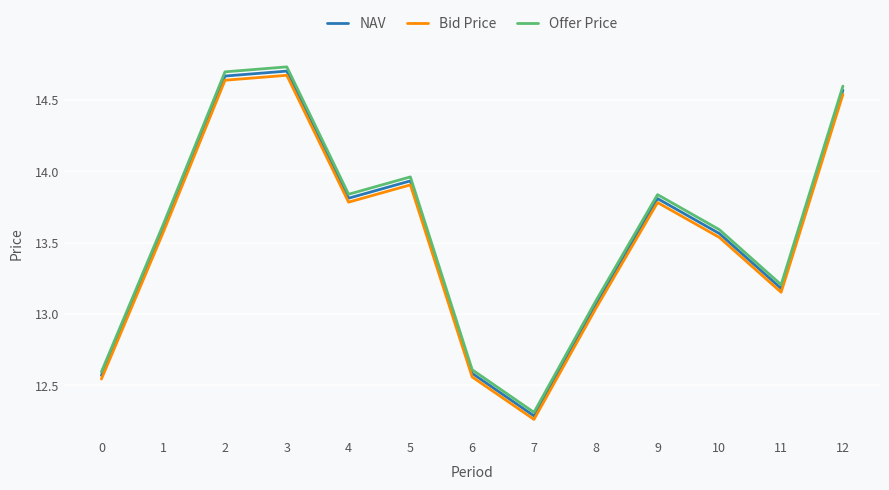

Where is NAV nearest to the value 13?

8